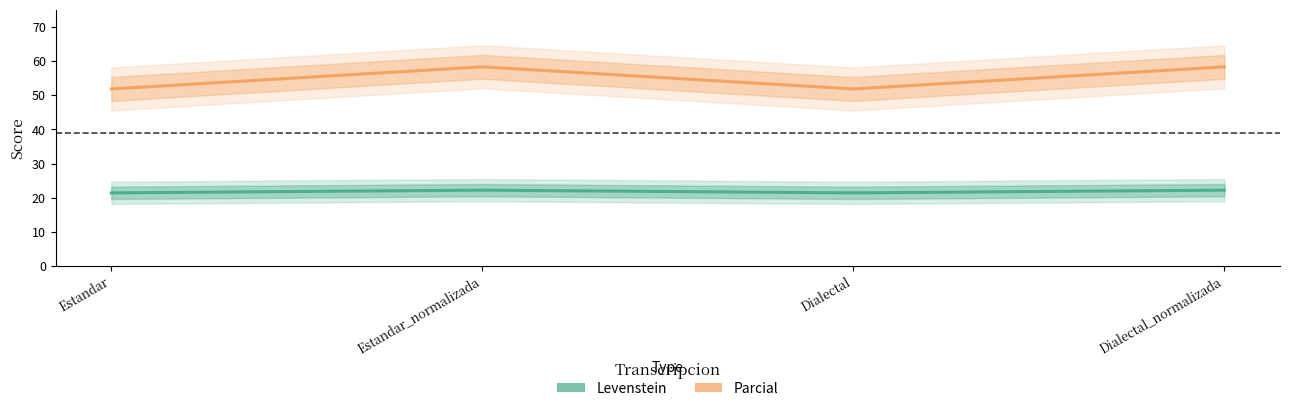

Count the number of categories in the chart.

4